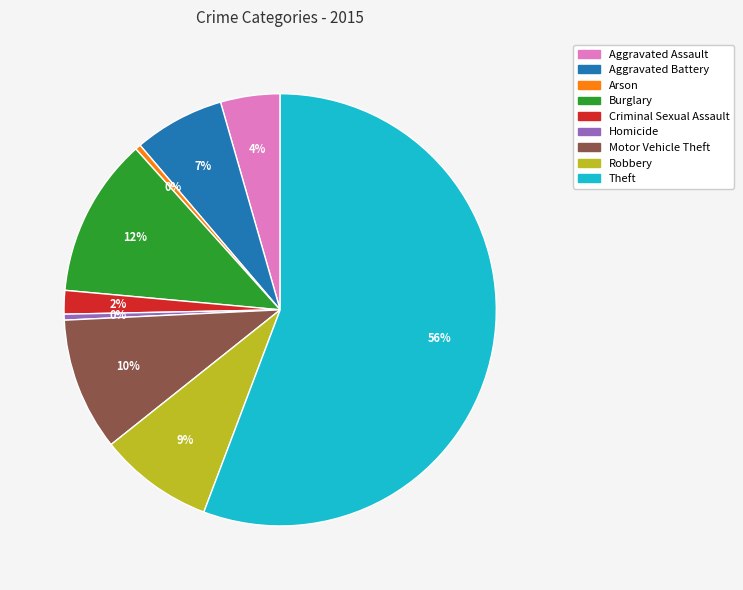

Which slice is the largest?

Theft